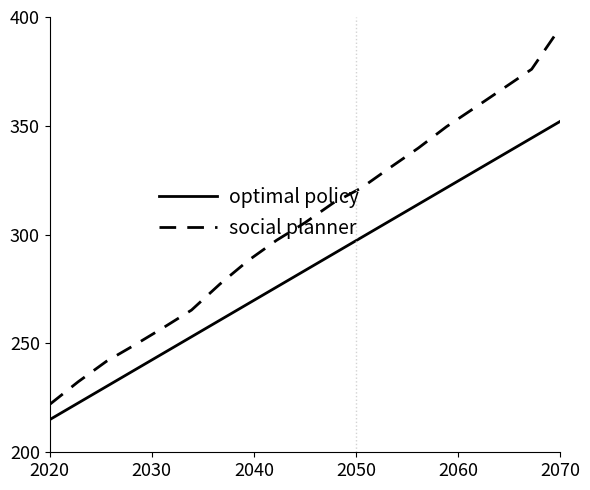

List the series in order of their overall mean, highest first.

social planner, optimal policy